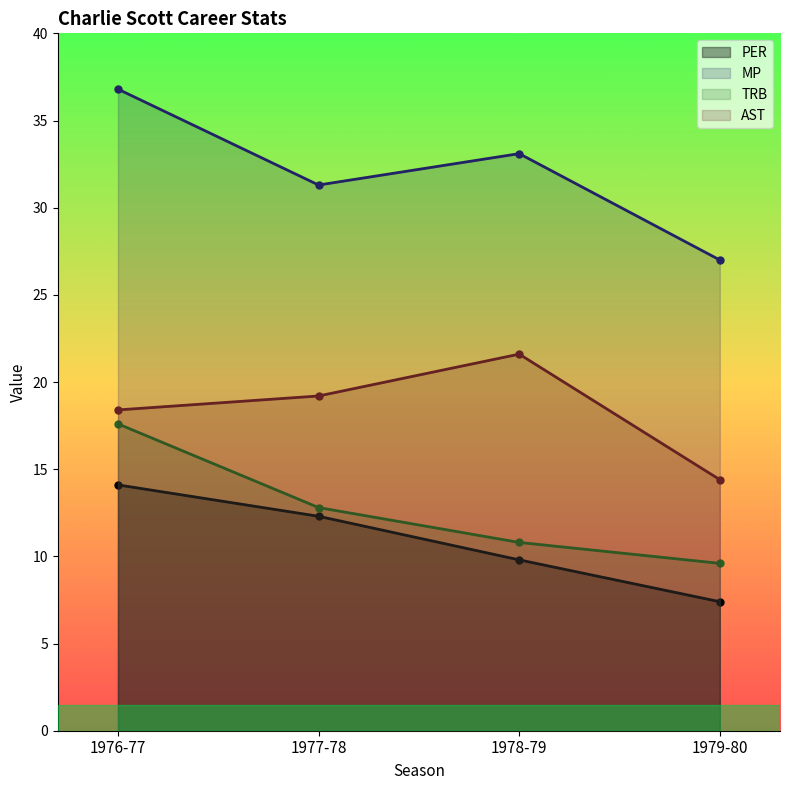

What is the sum of all MP values?

128.2